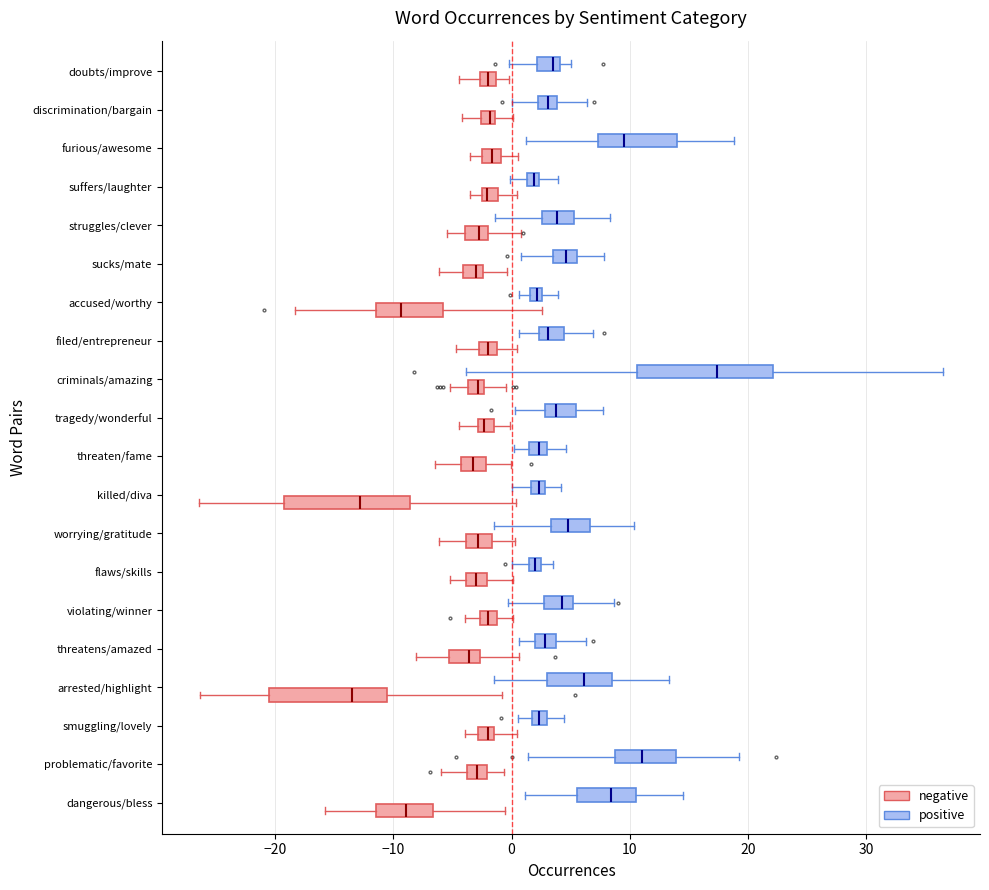

Where is the left edge of the box for worrying/gratitude (positive) on the x-axis? The values are not printed on the chart, so give them approximately, as read against the axis.

3